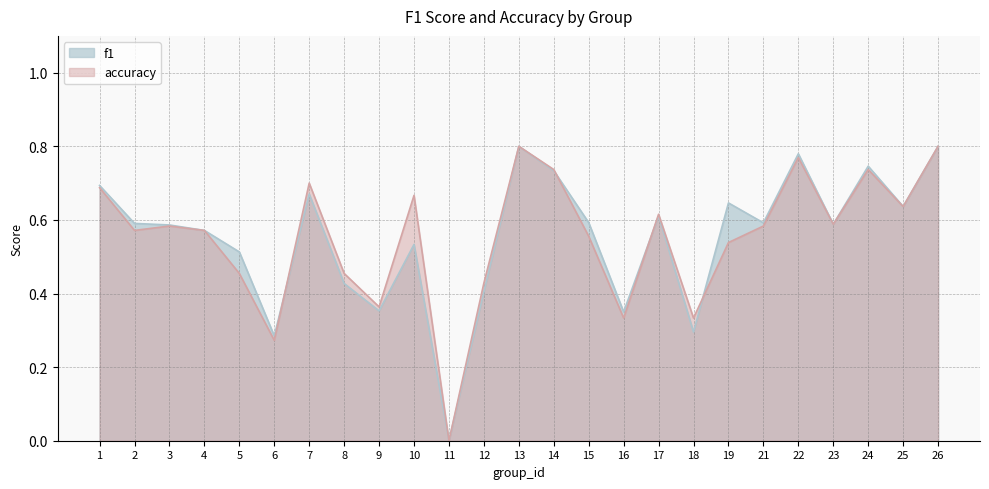

How many lines are shown in the chart?

2